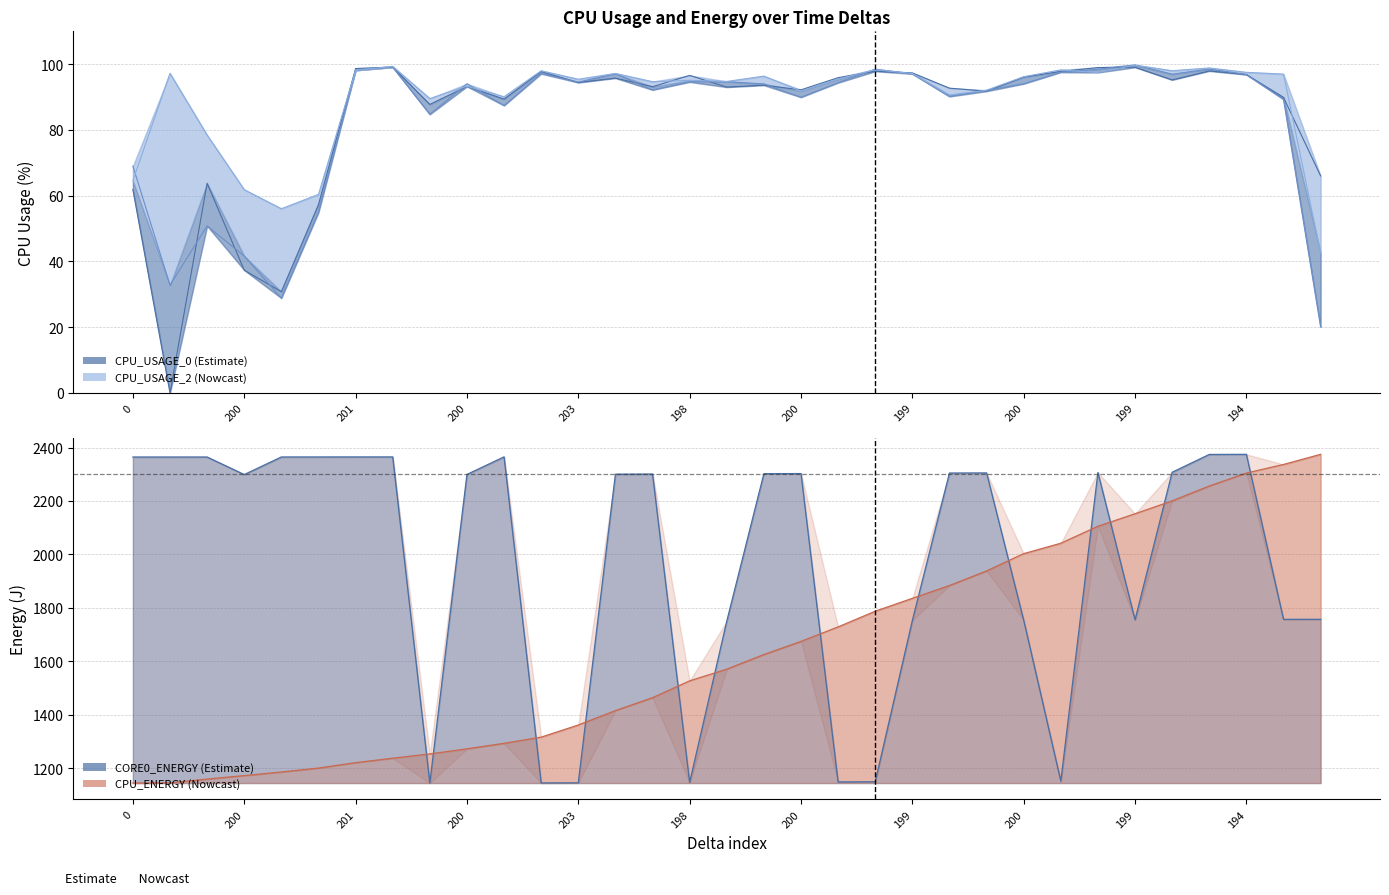

At how many categories does at least one series exceed 11?

33